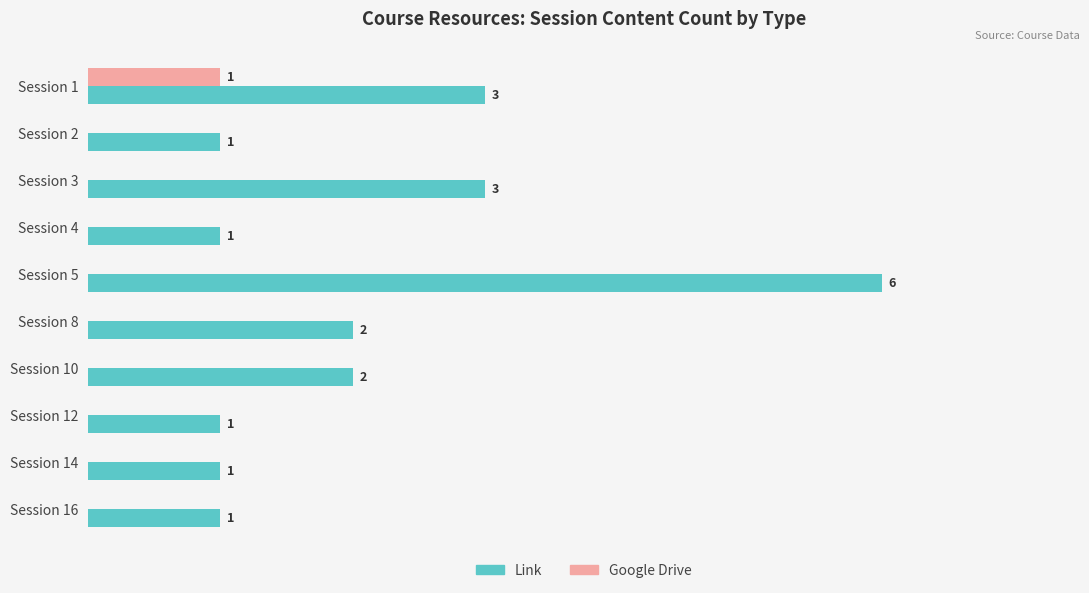

Is the value of Google Drive at Session 14 greater than the value of Link at Session 16?

No